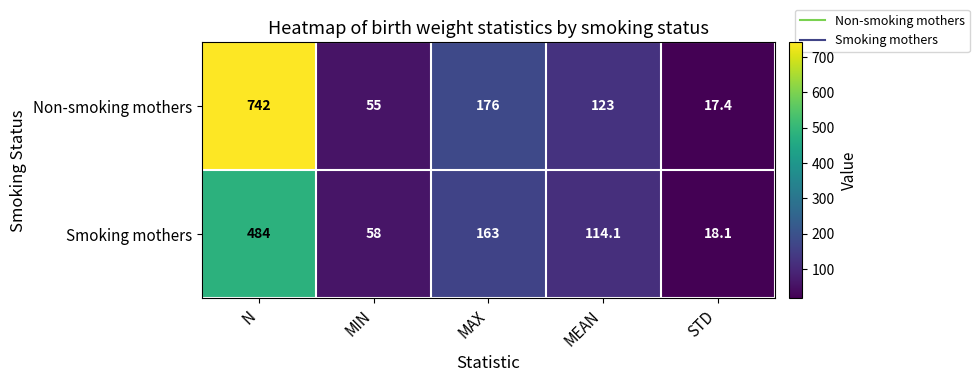

Which category has the lowest value in the Non-smoking mothers series?

STD